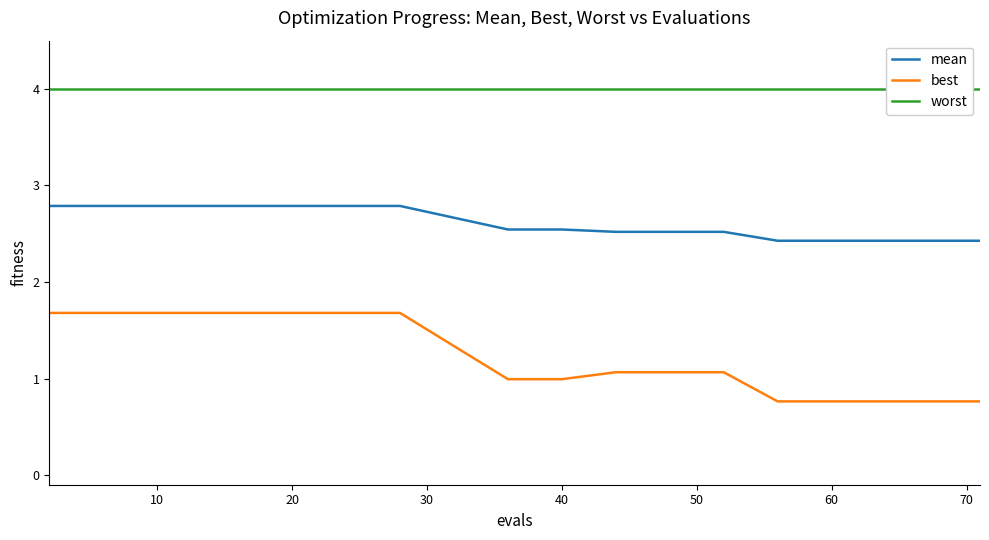

Which has a higher value, 60 or 0?

60